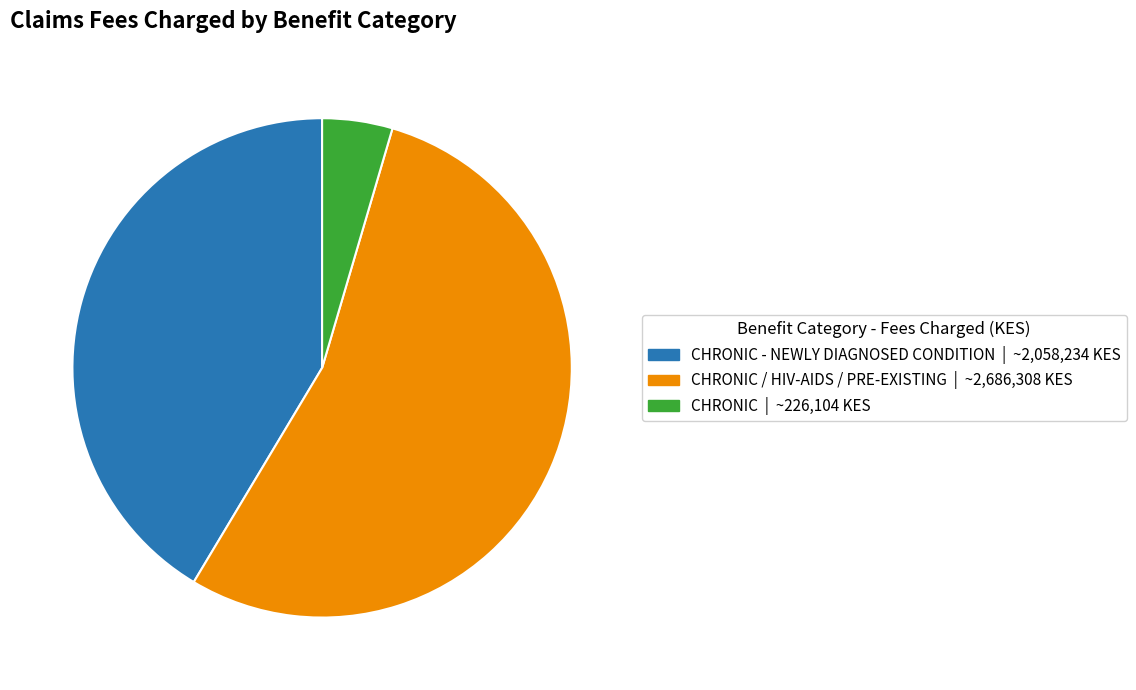

Is there any slice that represents more than half of the pie?

Yes